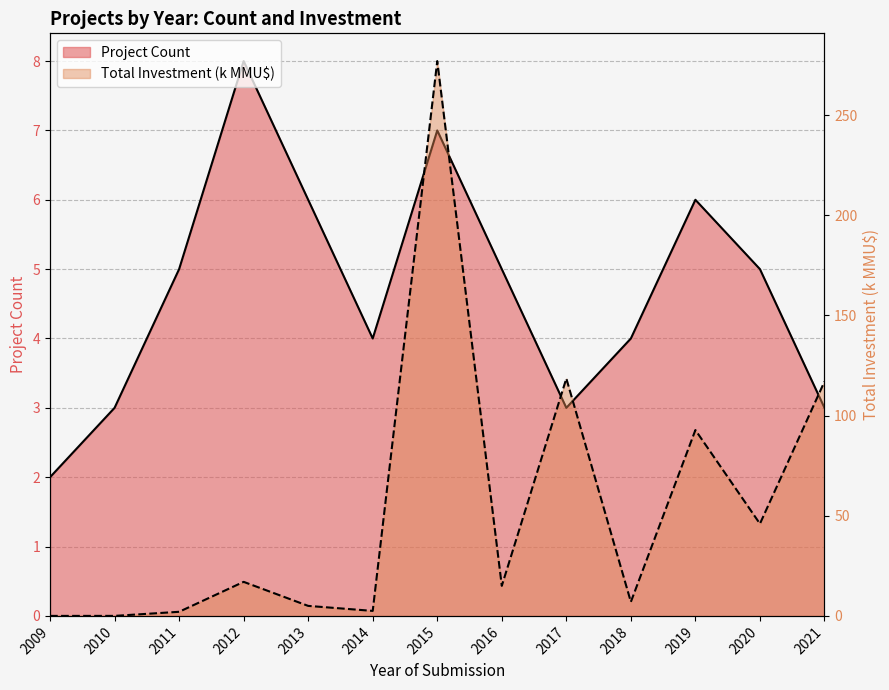

What is the approximate value of Total Investment (MMU$) at 2012?

17.0